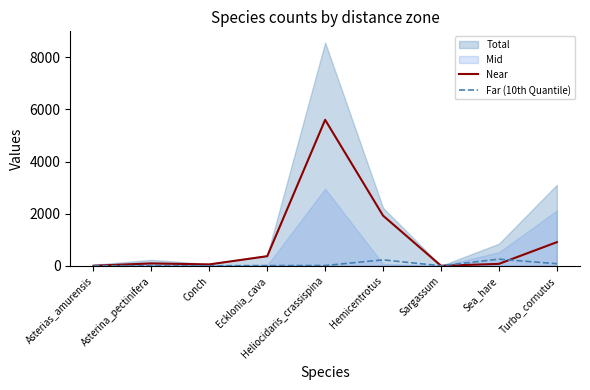

At how many categories does at least one series exceed 3018?

1